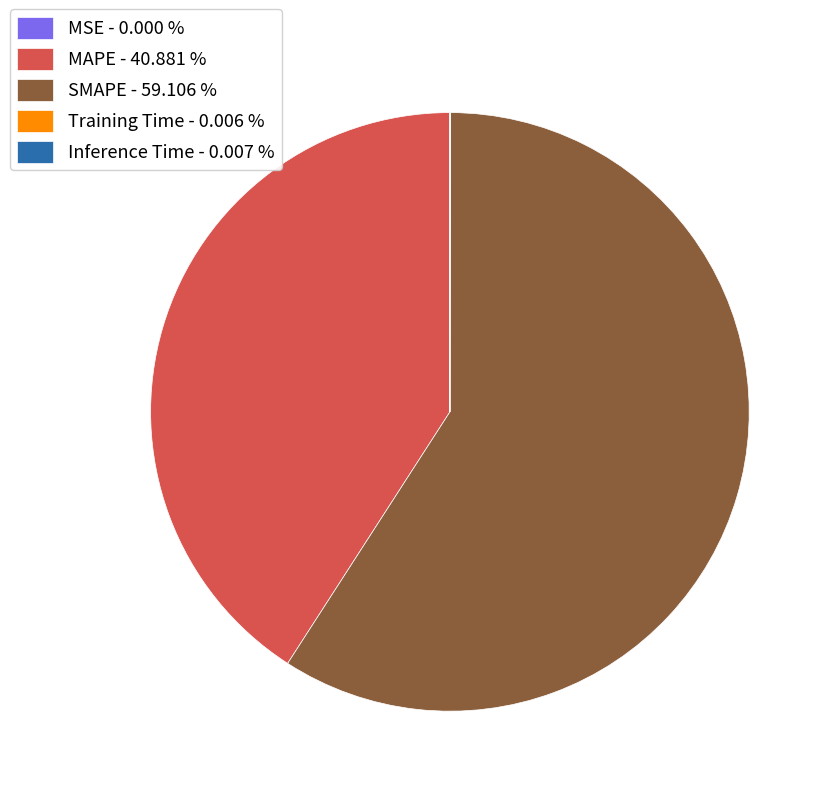

Is there a majority slice in this chart?

Yes